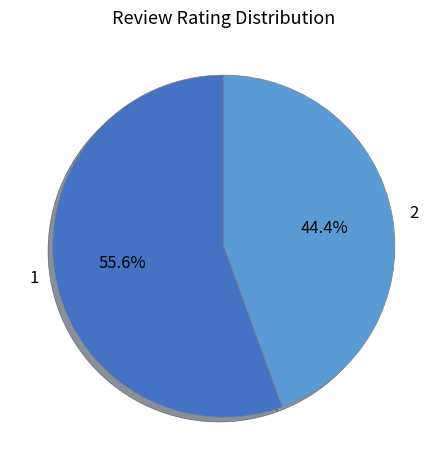

Is there a majority slice in this chart?

Yes